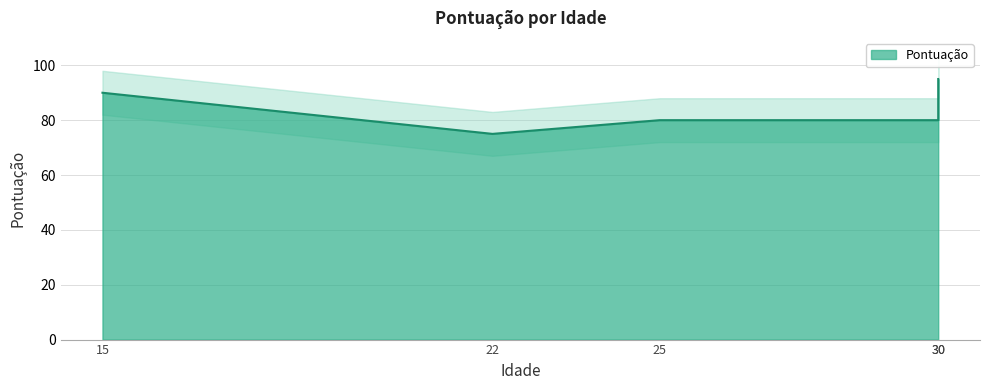

What value does the data have at 30?

80